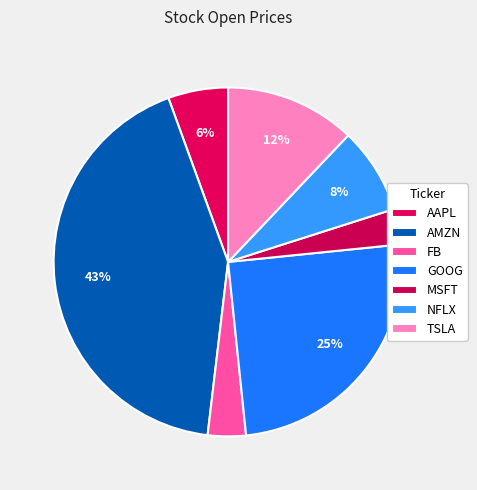

The AAPL slice represents 6% of the pie. True or false?

True